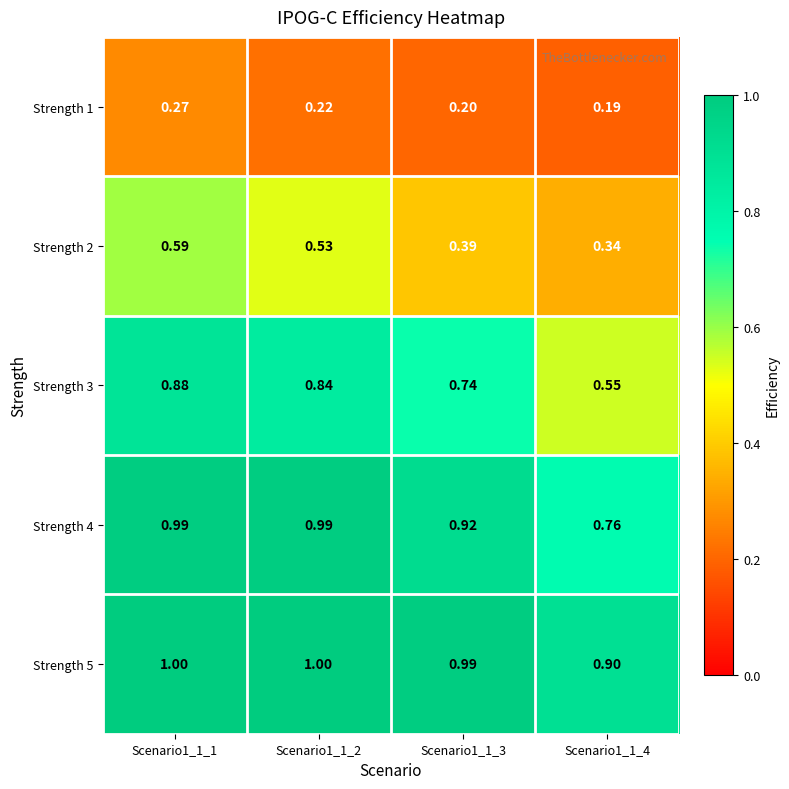

Reading right to left, extract all data points from this chart.

Strength 1: Scenario1_1_4=0.2	Scenario1_1_3=0.2	Scenario1_1_2=0.2	Scenario1_1_1=0.3
Strength 2: Scenario1_1_4=0.3	Scenario1_1_3=0.4	Scenario1_1_2=0.5	Scenario1_1_1=0.6
Strength 3: Scenario1_1_4=0.6	Scenario1_1_3=0.7	Scenario1_1_2=0.8	Scenario1_1_1=0.9
Strength 4: Scenario1_1_4=0.8	Scenario1_1_3=0.9	Scenario1_1_2=1.0	Scenario1_1_1=1.0
Strength 5: Scenario1_1_4=0.9	Scenario1_1_3=1.0	Scenario1_1_2=1.0	Scenario1_1_1=1.0